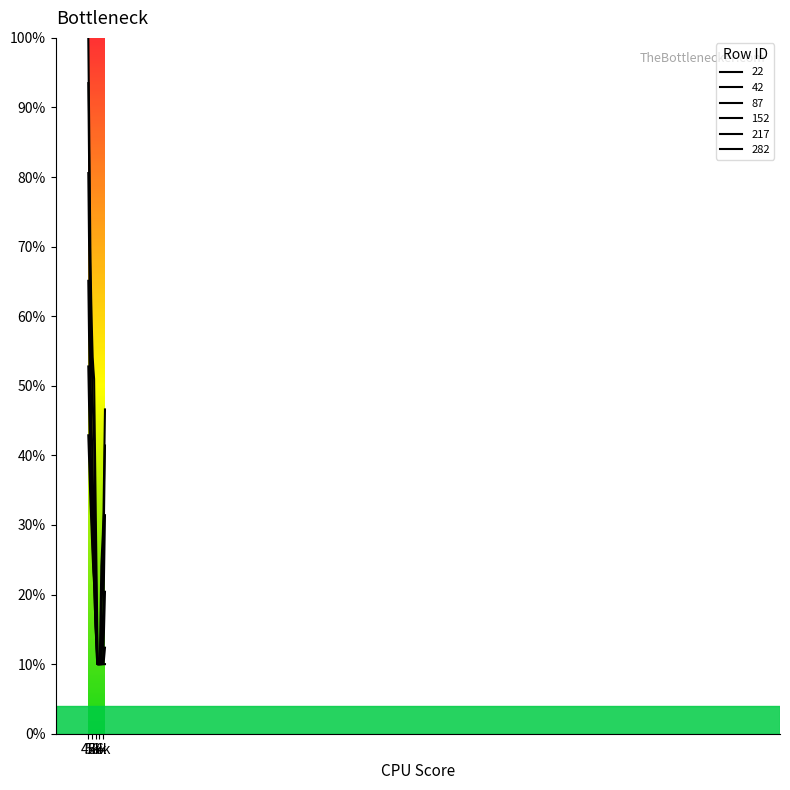

True or false: 217 and 152 intersect in this chart.

False